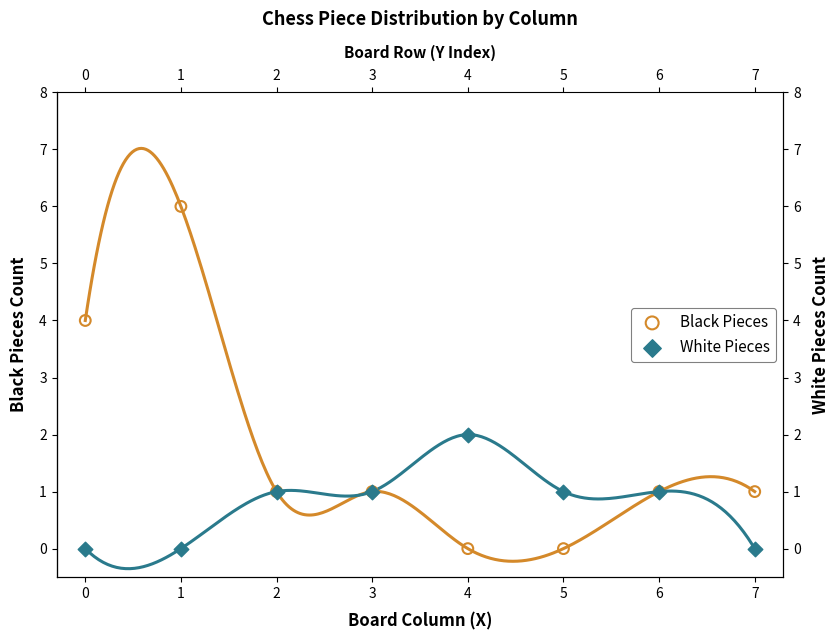

What are all the series names shown in the legend?

Black Pieces, White Pieces